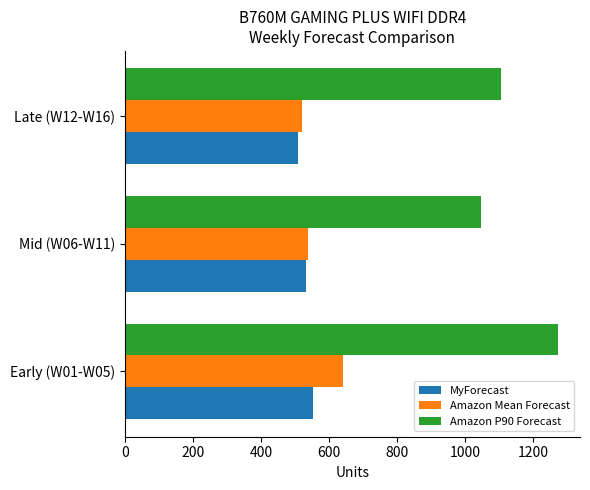

The value of Amazon P90 Forecast at Late (W12-W16) is 1106. True or false?

True